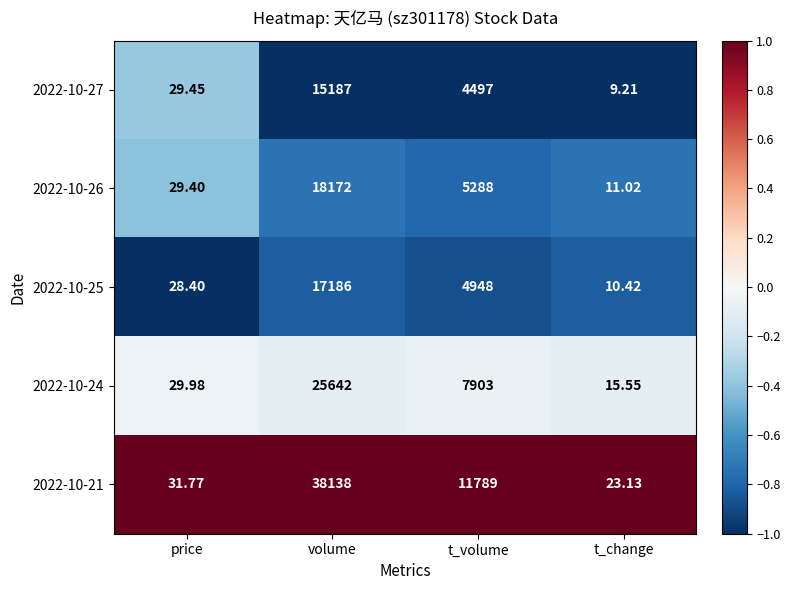

At t_volume, list the series in order from smallest to largest.

2022-10-27, 2022-10-25, 2022-10-26, 2022-10-24, 2022-10-21